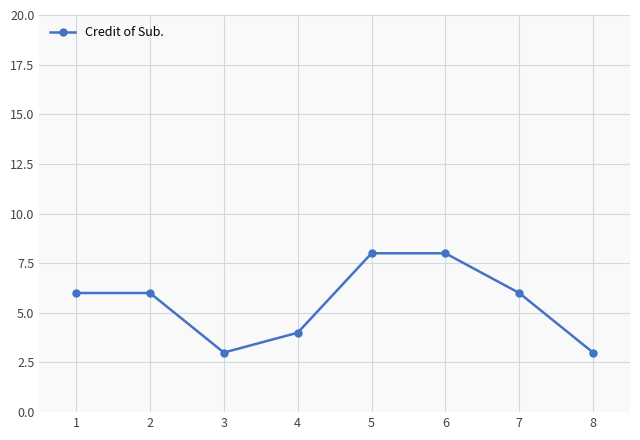

At which category does the data reach its first local valley?

3